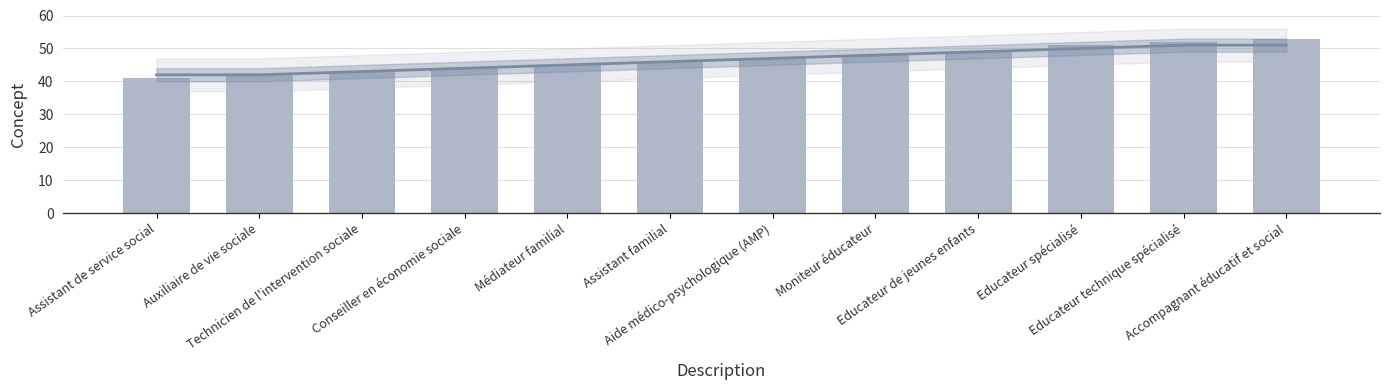

What is the difference between the maximum and second lowest values?

11